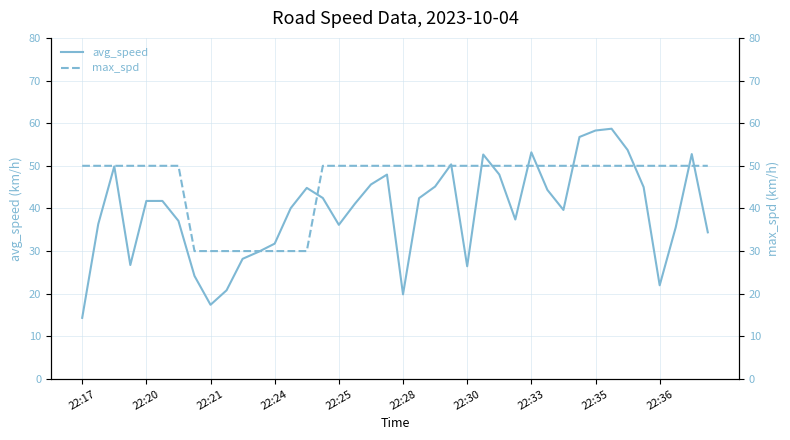

What are all the series names shown in the legend?

avg_speed, max_spd